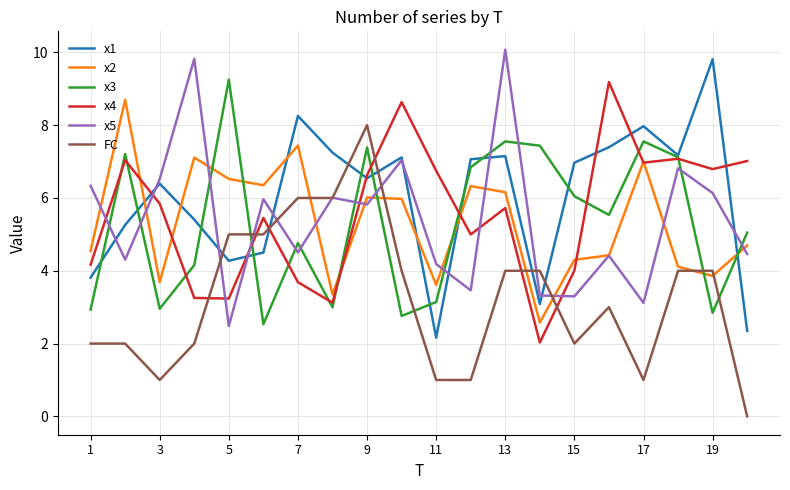

What is the sum of all FC values?

65.0